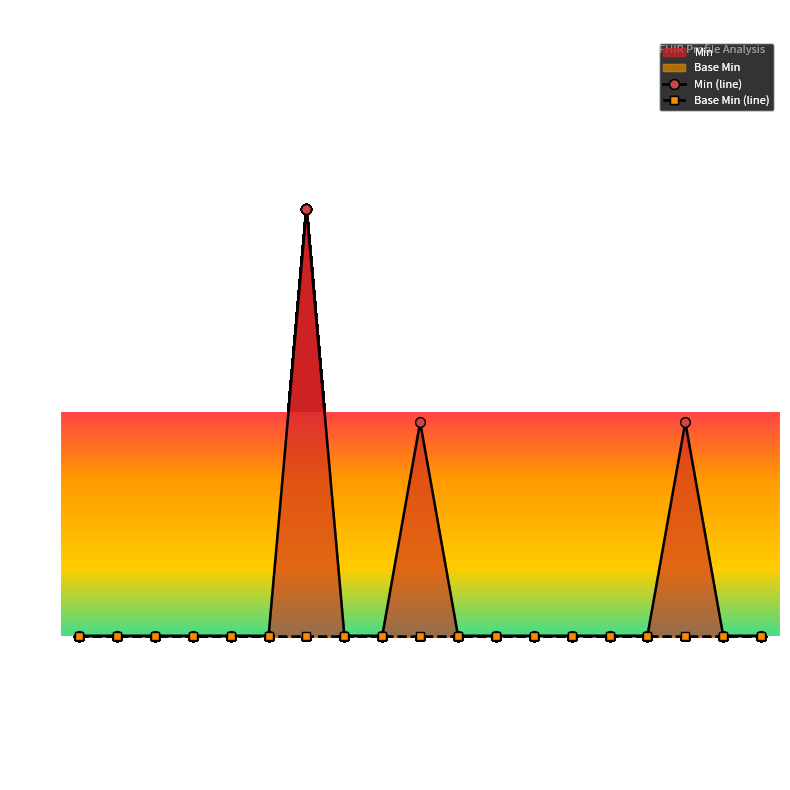

Reading left to right, extract all data points from this chart.

Min (line): 0	0	0	0	0	0	2	0	0	1	0	0	0	0	0	0	1	0	0
Base Min (line): 0	0	0	0	0	0	0	0	0	0	0	0	0	0	0	0	0	0	0